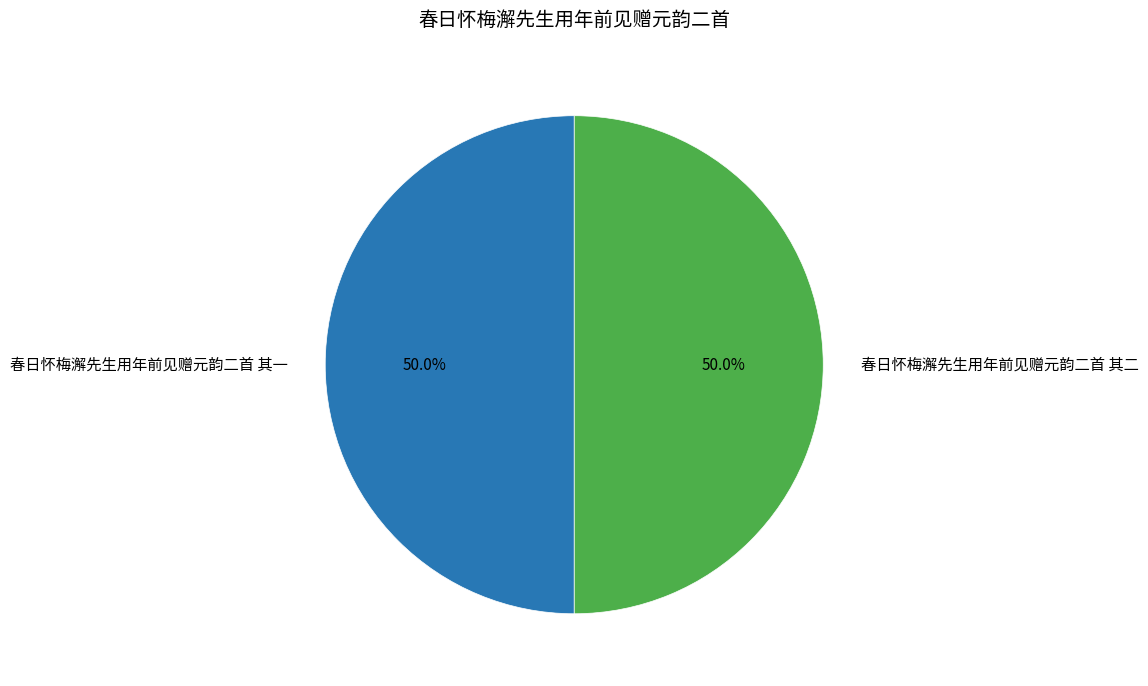

To the nearest percent, what portion does 春日怀梅澥先生用年前见赠元韵二首 其一 represent?

50%